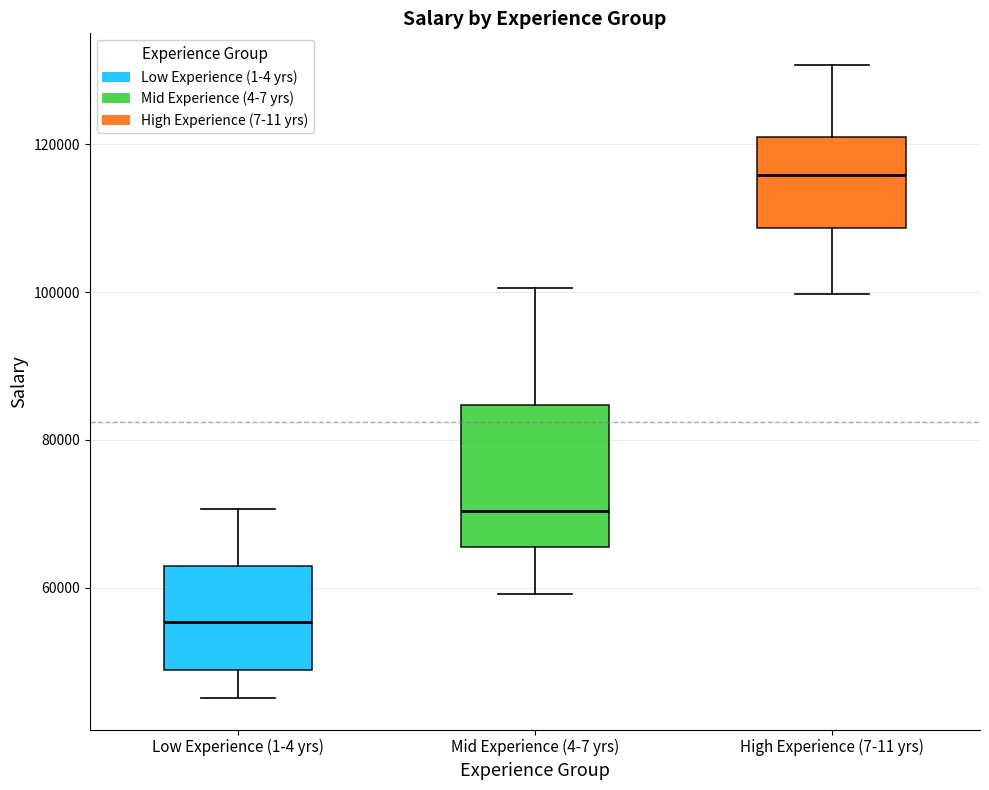

Which box's median line is the lowest?

Low Experience (1-4 yrs)